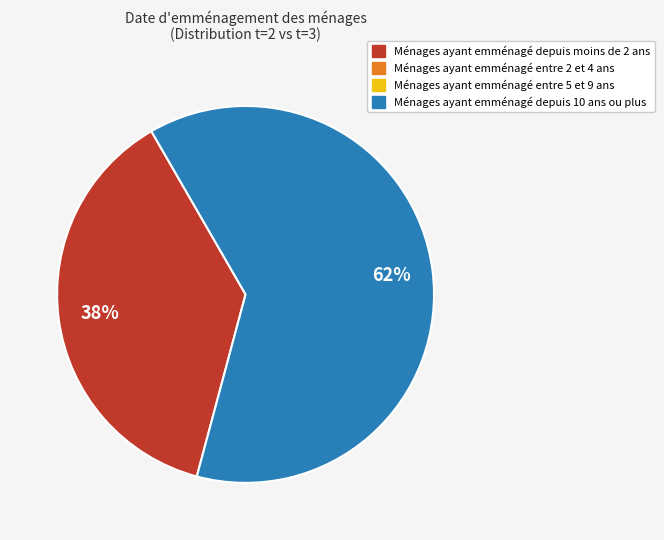

Does any single category account for the majority?

Yes